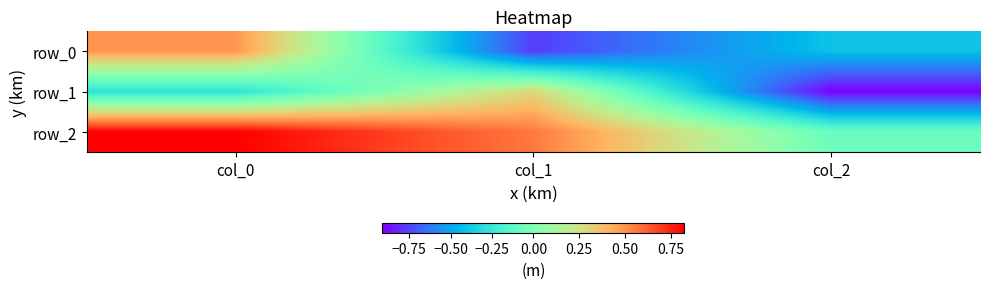

Is the value of row_2 at col_0 greater than the value of row_1 at col_1?

Yes